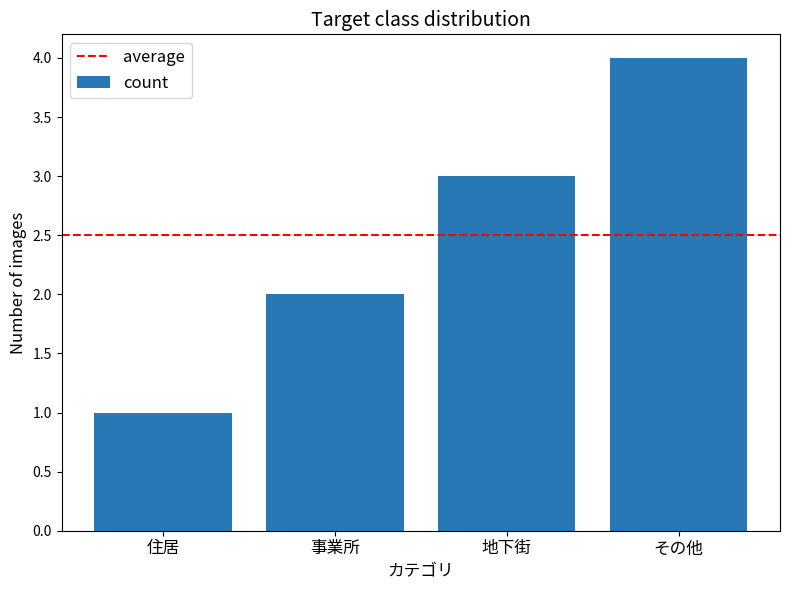

Which has a higher value, 事業所 or 地下街?

地下街